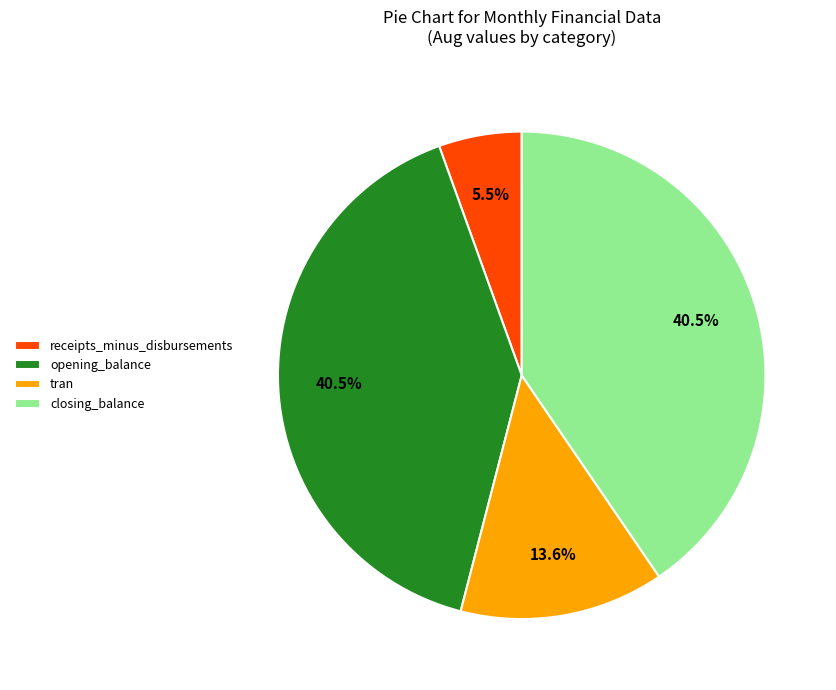

What is the ratio of the value at receipts_minus_disbursements to the value at closing_balance?

0.1